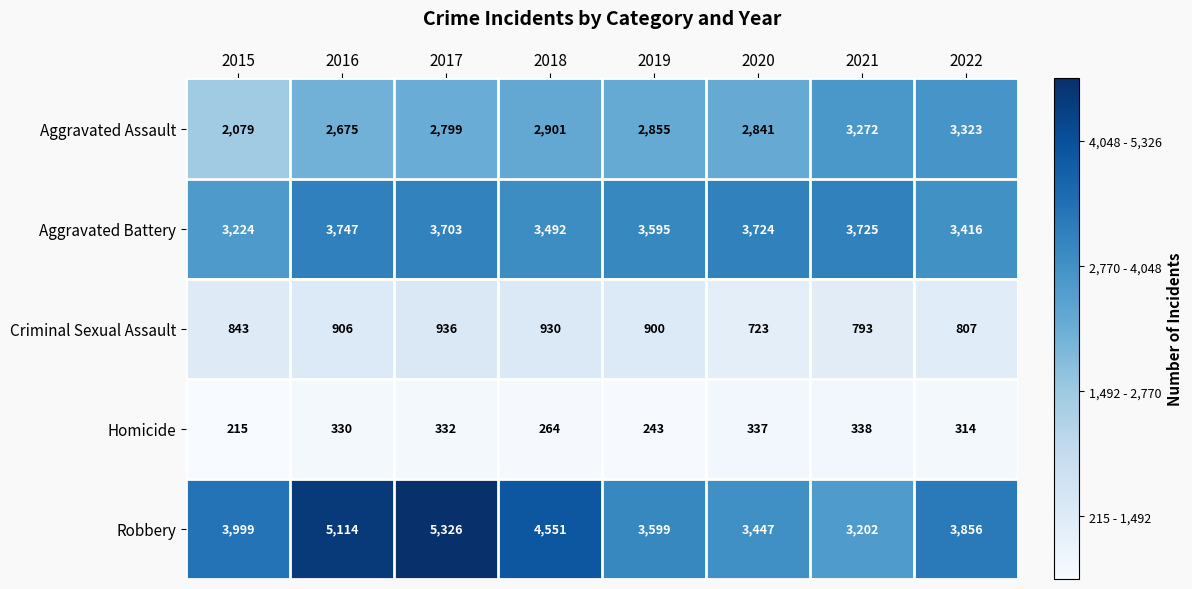

What is the difference between the second highest and second lowest values in the Robbery series?

1667